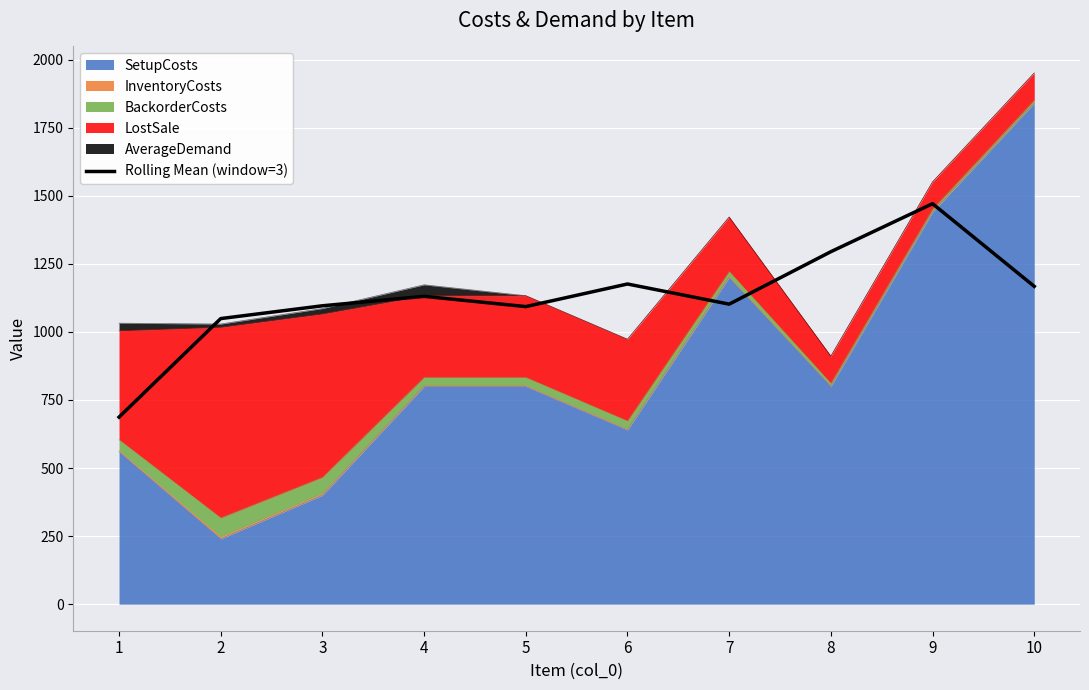

Where is the first local maximum?

4